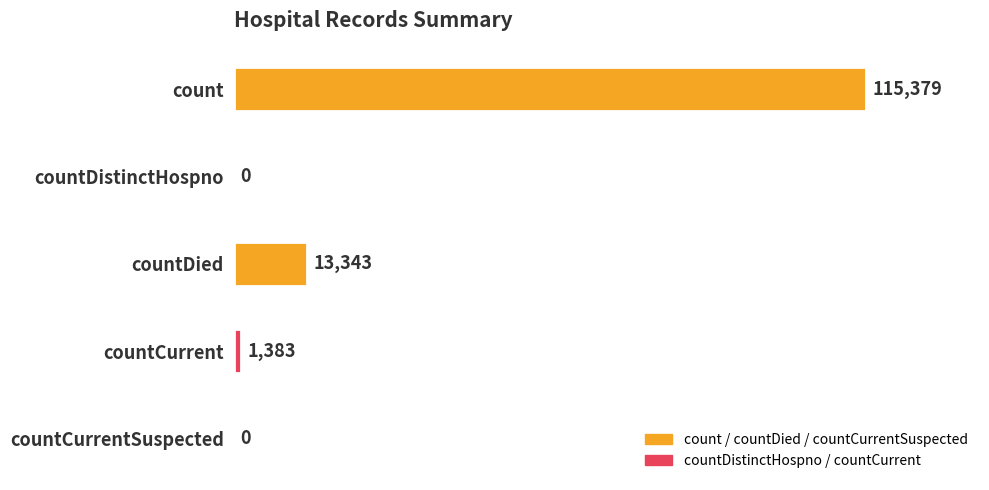

At which label is the value closest to 57689?

countDied